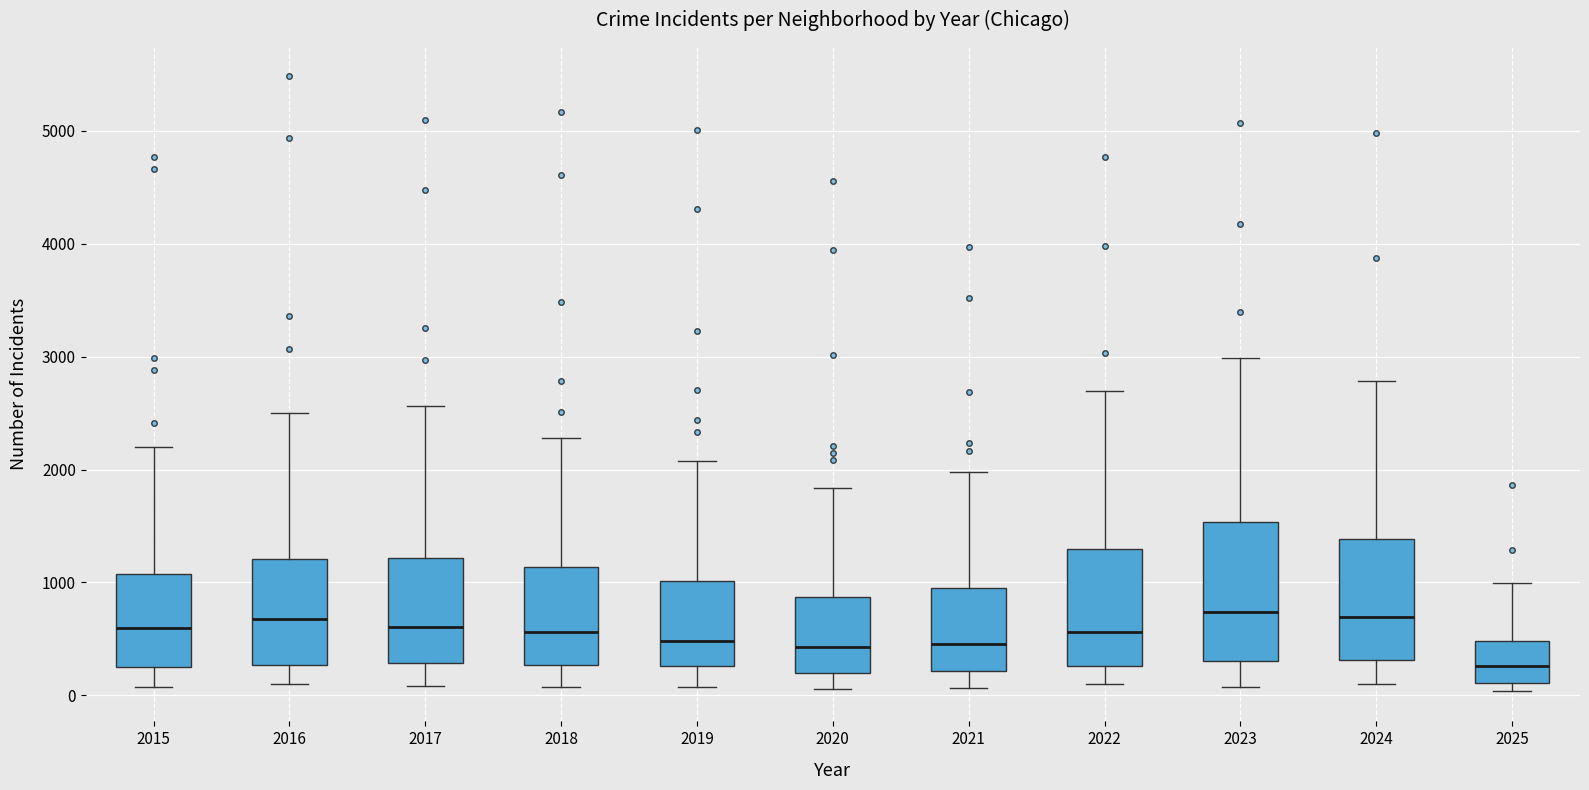

Reading left to right, transcribe this box plot: for each box, give where its median line is, the range the box spans, and where its two whiskers end, as read against the y-axis. The values are not printed on the chart, so give them approximately, as read against the axis.

2015: median 600, box 300 to 1100, whiskers 100 to 2200
2016: median 700, box 300 to 1200, whiskers 100 to 2500
2017: median 600, box 300 to 1200, whiskers 100 to 2600
2018: median 600, box 300 to 1100, whiskers 100 to 2300
2019: median 500, box 300 to 1000, whiskers 100 to 2100
2020: median 400, box 200 to 900, whiskers 100 to 1800
2021: median 500, box 200 to 900, whiskers 100 to 2000
2022: median 600, box 300 to 1300, whiskers 100 to 2700
2023: median 700, box 300 to 1500, whiskers 100 to 3000
2024: median 700, box 300 to 1400, whiskers 100 to 2800
2025: median 300, box 100 to 500, whiskers 0 to 1000